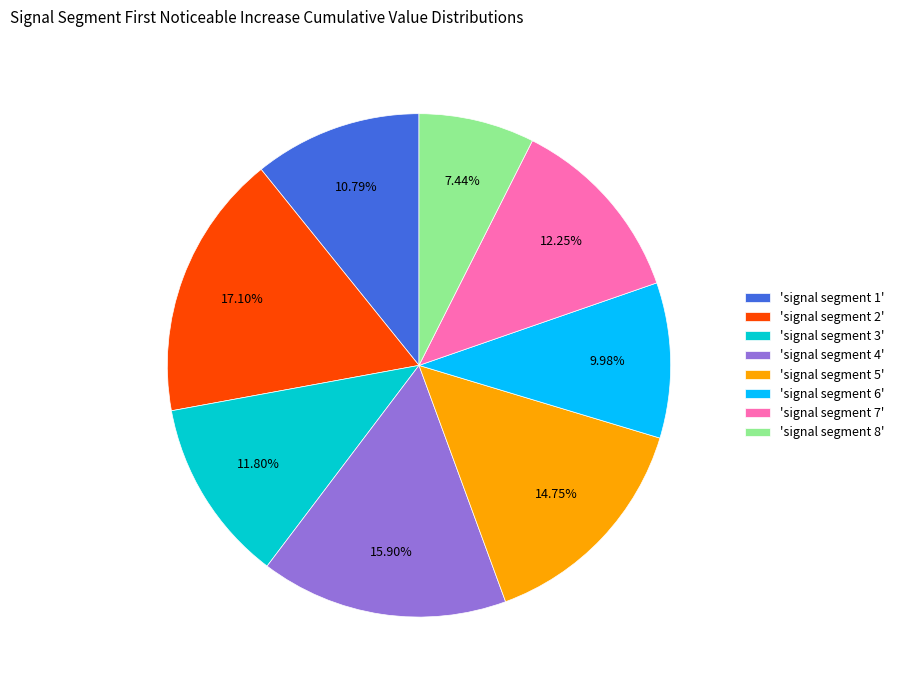

Do 'signal segment 8' and 'signal segment 3' together represent more than half of the pie?

No